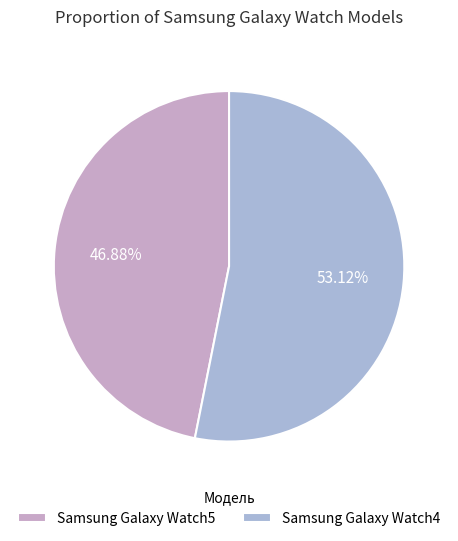

How many segments does this pie chart have?

2